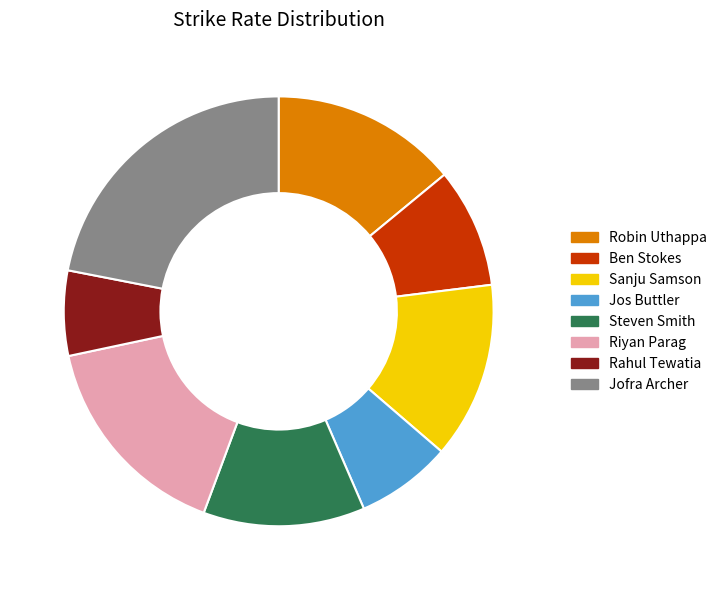

Is Rahul Tewatia the majority of the pie?

No